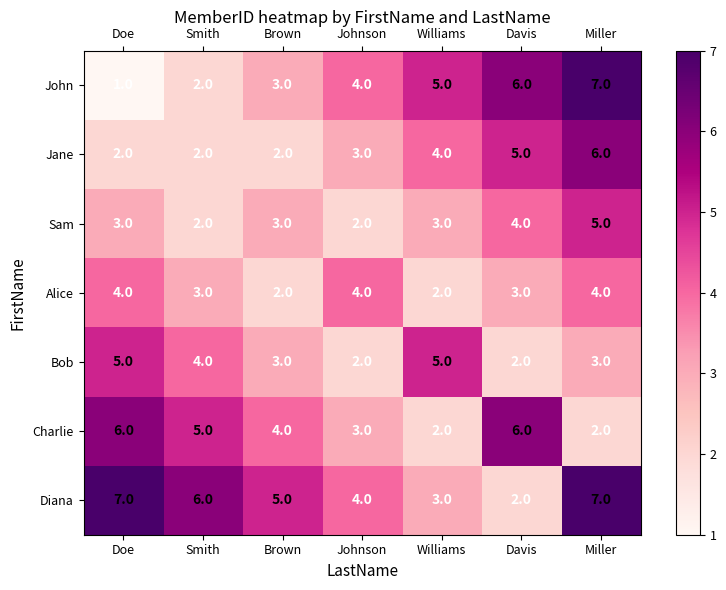

What is the maximum value for Jane?

6